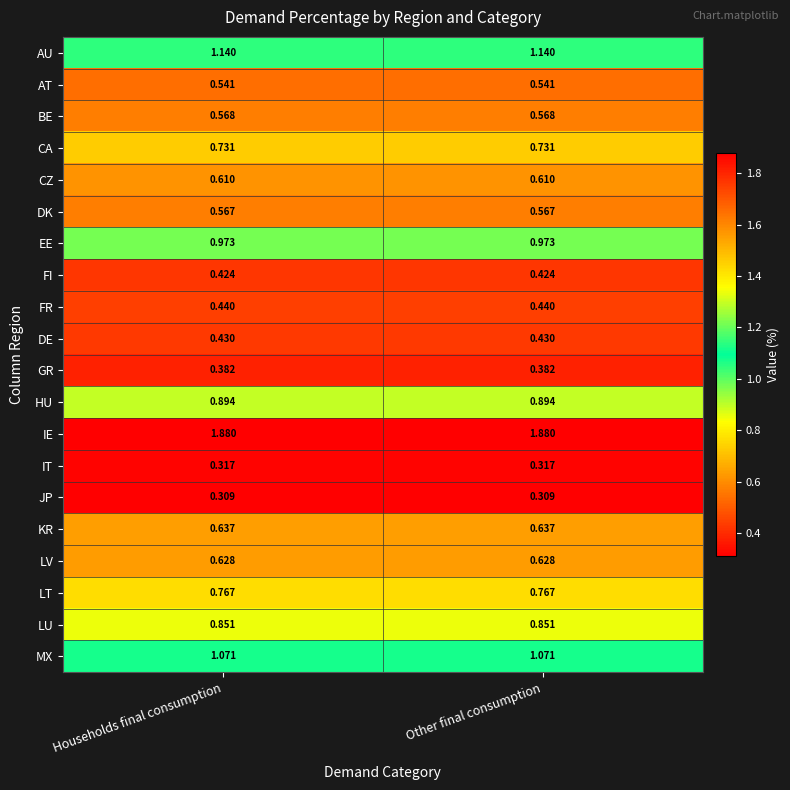

Is the value of KR at Households final consumption greater than the value of GR at Households final consumption?

Yes